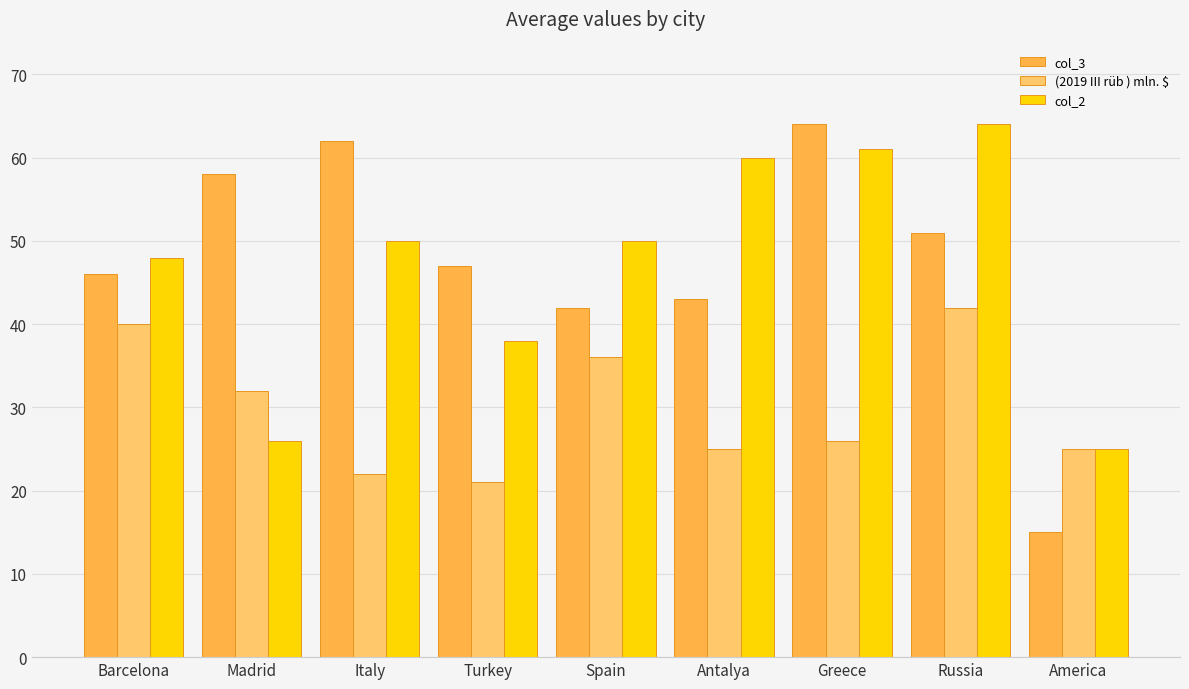

Which category has the lowest value in the (2019 III rüb ) mln. $ series?

Turkey